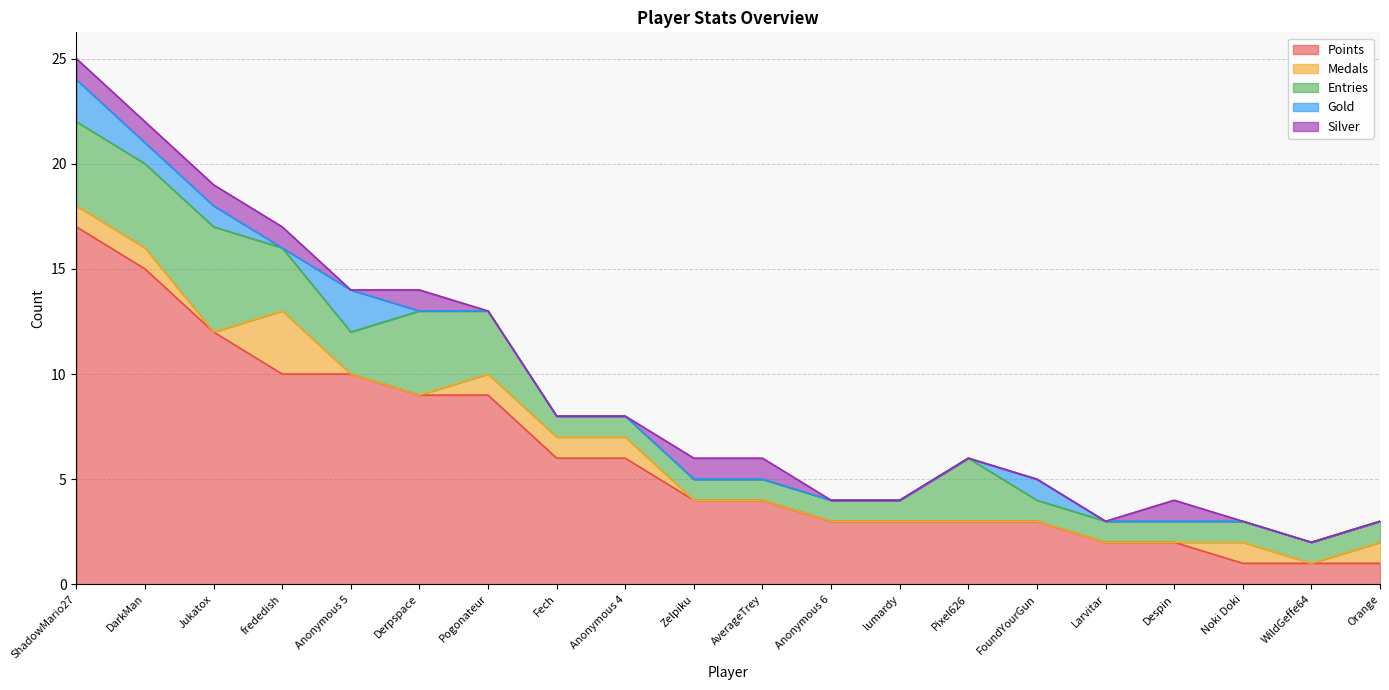

Rank the series at Jukatox from highest to lowest value.

Points, Entries, Gold, Silver, Medals